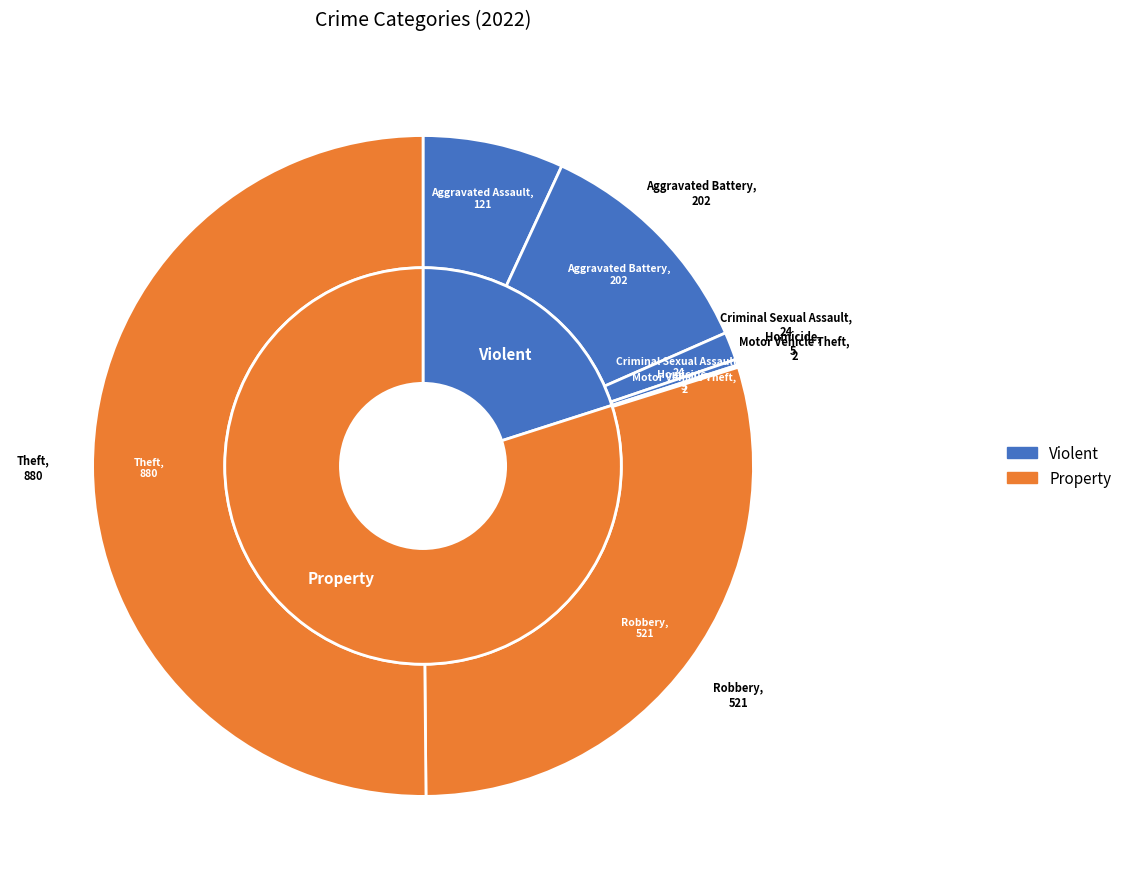

Is there a majority slice in this chart?

Yes